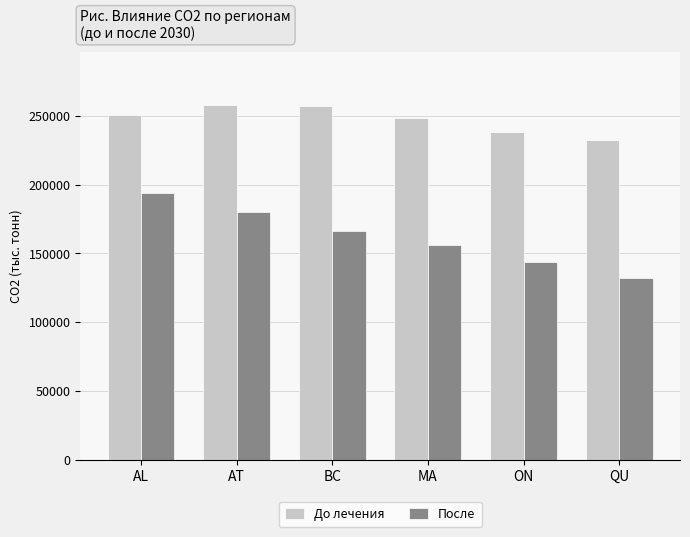

What are all the series names shown in the legend?

До лечения, После